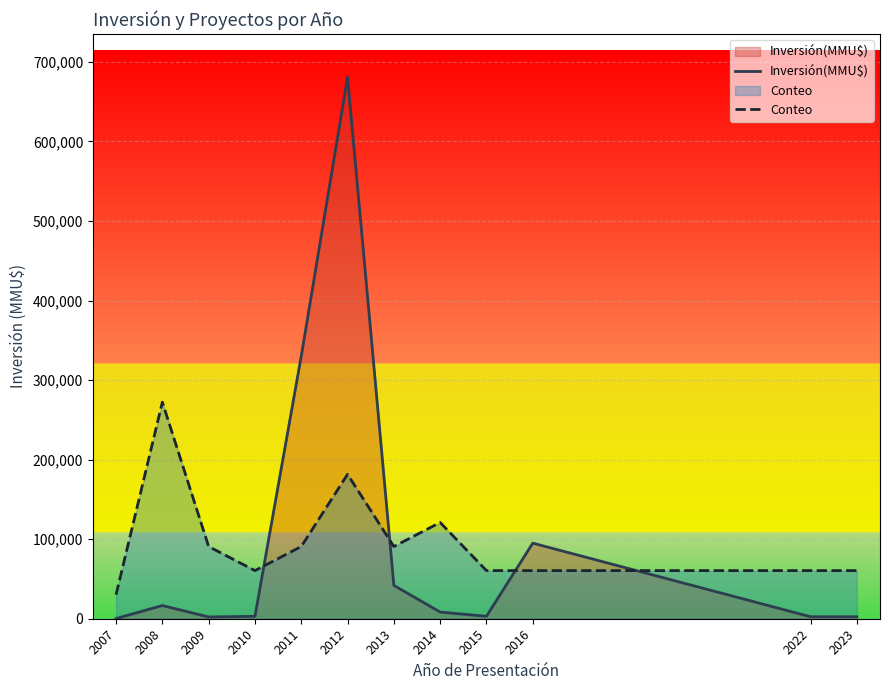

Reading left to right, extract all data points from this chart.

Inversión(MMU$): 234.0	16573.0	2228.0	3000.0	330080.0	680563.0	41926.0	8370.0	3100.0	95000.0	2500.0	2500.0
Conteo: 30247.2	272225.2	90741.7	60494.5	90741.7	181483.5	90741.7	120989.0	60494.5	60494.5	60494.5	60494.5